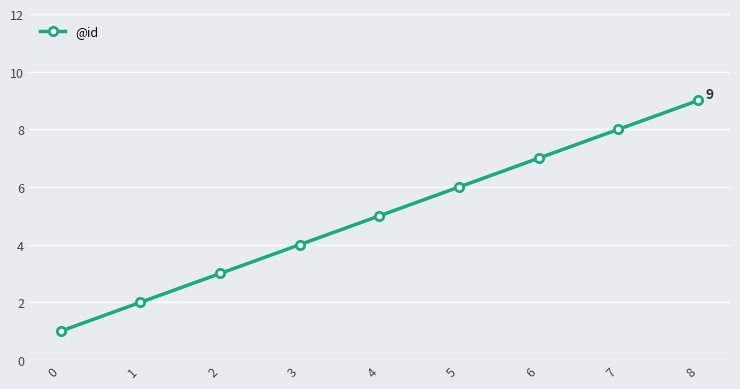

What is the minimum value shown in the chart?

1